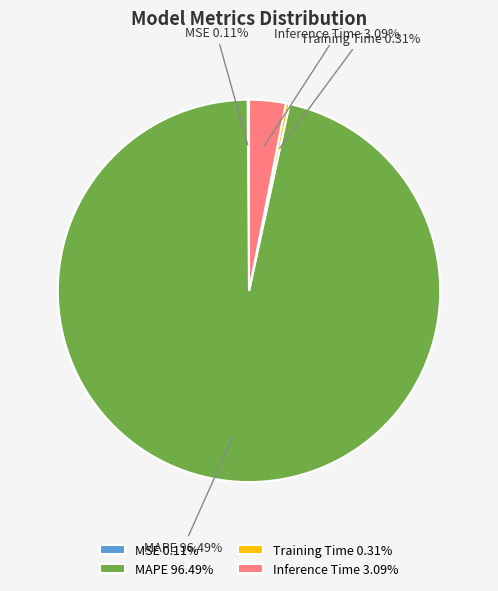

Combined, do Training Time and MAPE account for over 50%?

Yes